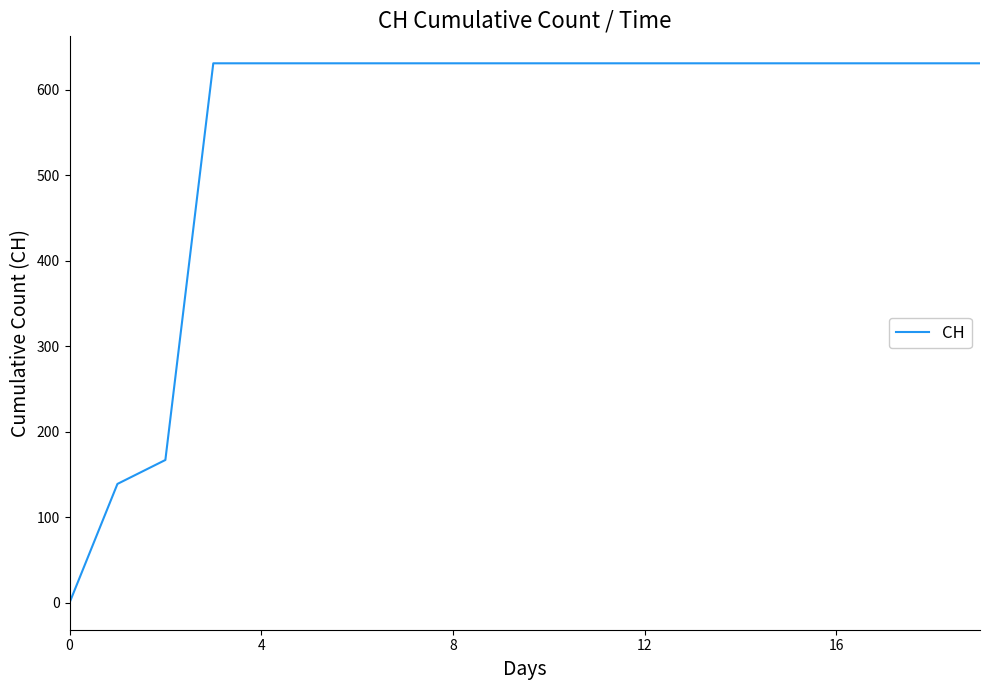

What is the maximum value shown in the chart?

631